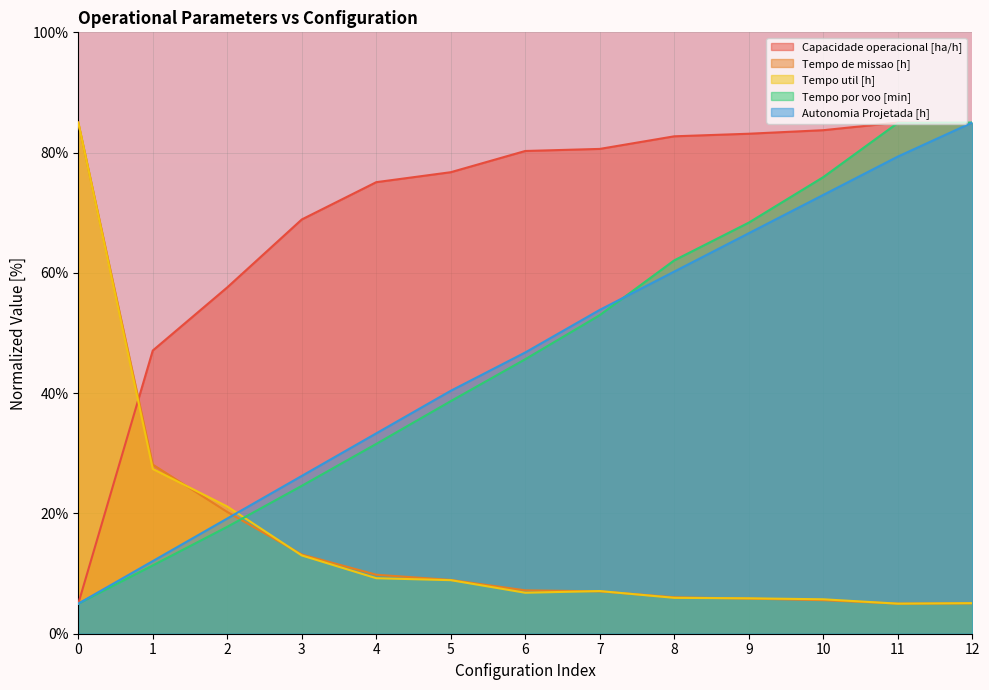

Count the number of data series in this chart.

5